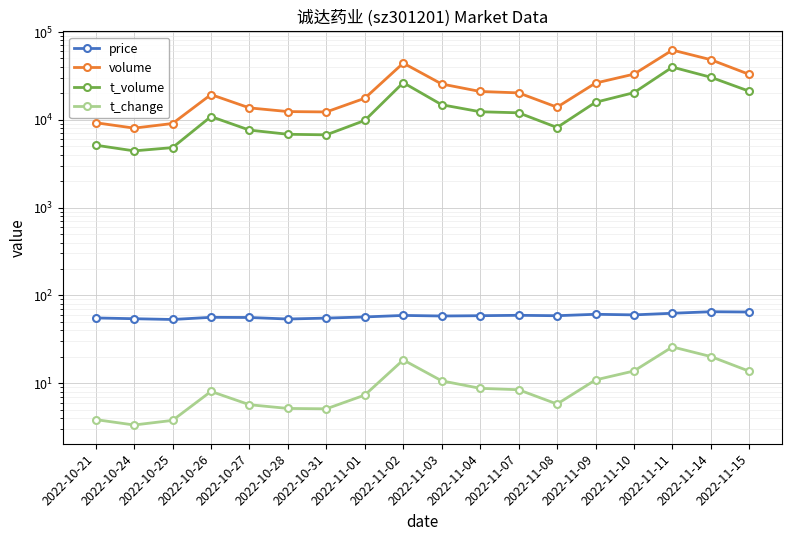

Reading right to left, transcribe all the data shown in this chart.

price: 64.7	65.2	62.6	60.0	61.0	58.8	59.4	58.8	58.3	59.2	56.9	55.2	53.9	56.1	56.3	53.2	54.3	55.4
volume: 32761.0	48179.0	62020.0	33015.0	26119.0	13882.0	20198.0	20962.0	25493.0	44099.0	17548.0	12257.0	12376.0	13628.0	19325.0	9052.0	8020.0	9241.0
t_volume: 21081.0	30413.0	39684.0	20324.0	15789.0	8151.0	11982.0	12320.0	14801.0	26410.0	9812.0	6726.0	6827.0	7614.0	10860.0	4813.0	4418.0	5130.0
t_change: 13.7	20.1	25.9	13.8	10.9	5.8	8.4	8.8	10.7	18.4	7.3	5.1	5.2	5.7	8.1	3.8	3.4	3.9